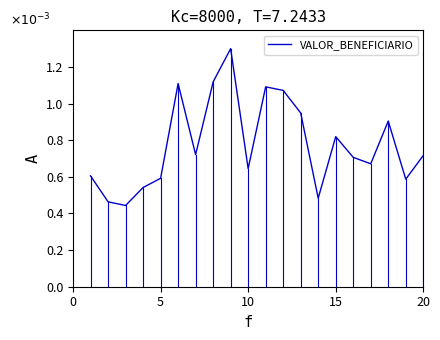

Does the chart display data point markers on the line(s)?

No